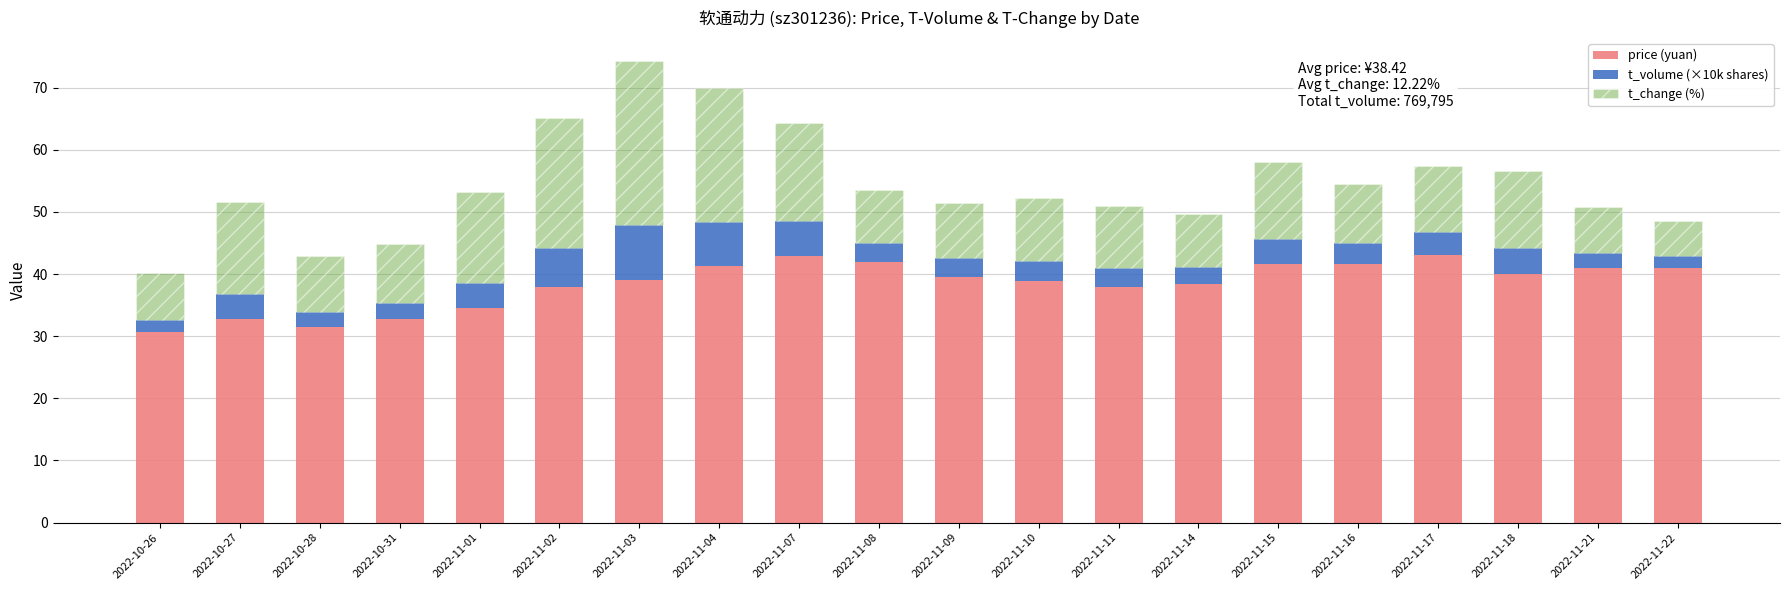

What are all the series names shown in the legend?

price (yuan), t_volume (×10k shares), t_change (%)